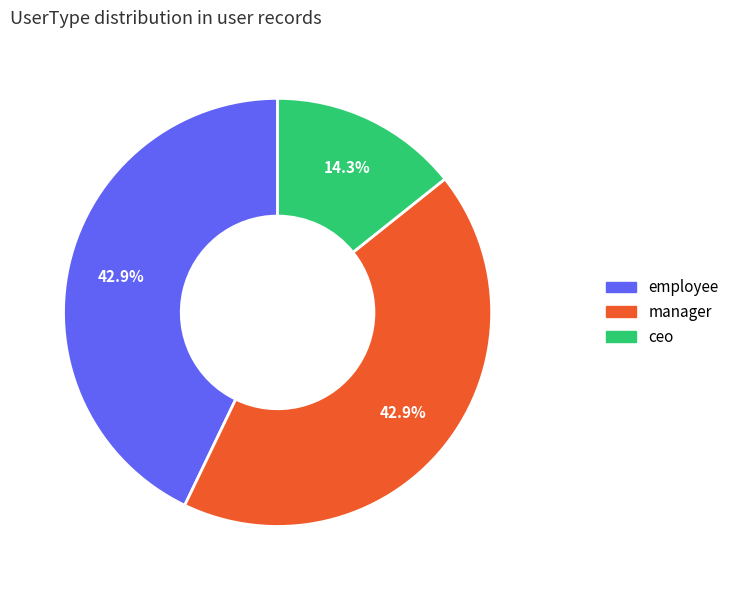

The employee slice represents 43% of the pie. True or false?

True